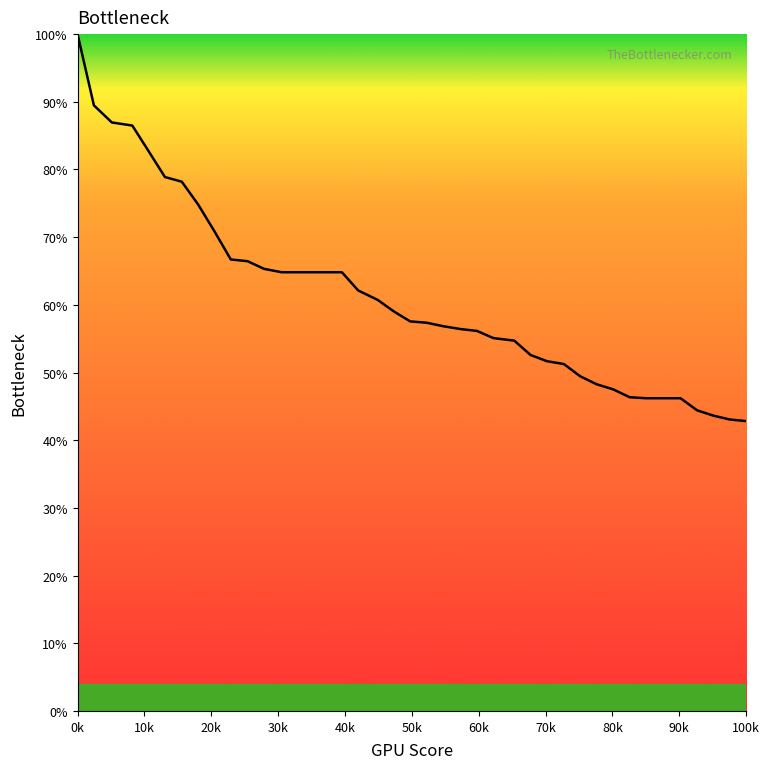

What is the maximum value shown in the chart?

100.0